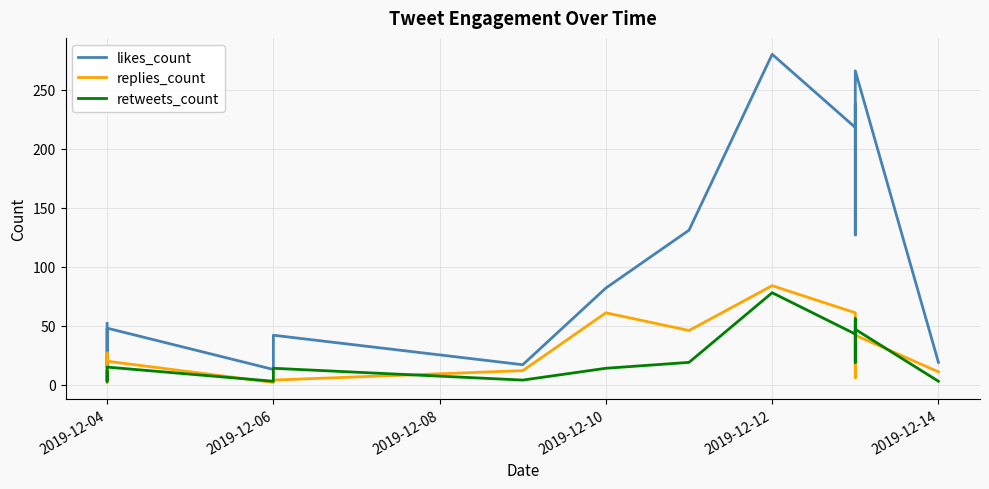

List the series in order of their peak value, lowest first.

retweets_count, replies_count, likes_count